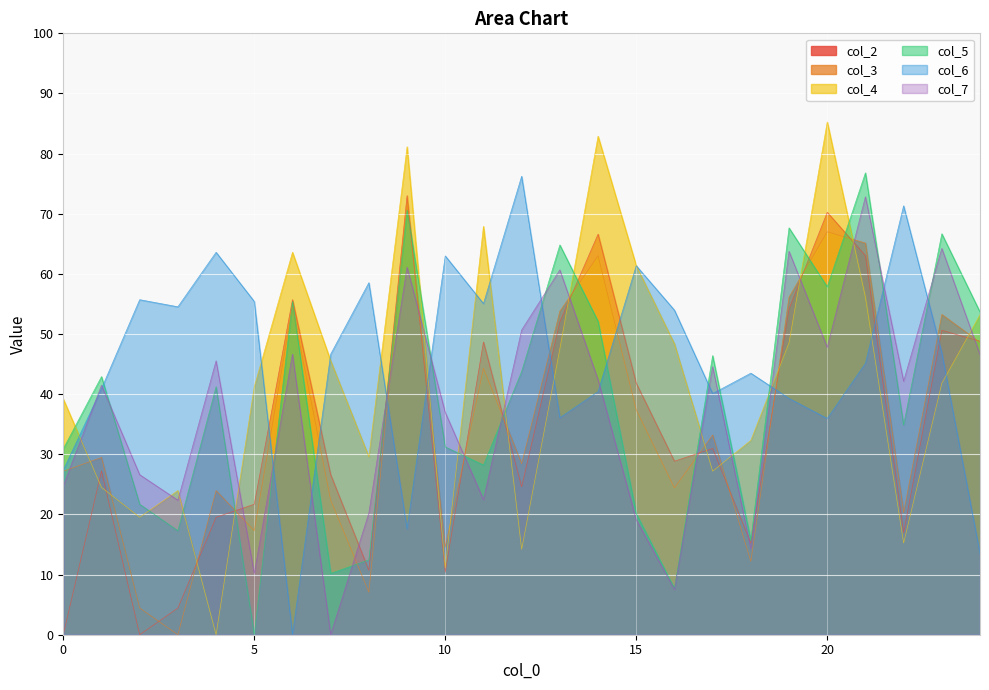

Which category has the lowest value in the col_4 series?

4